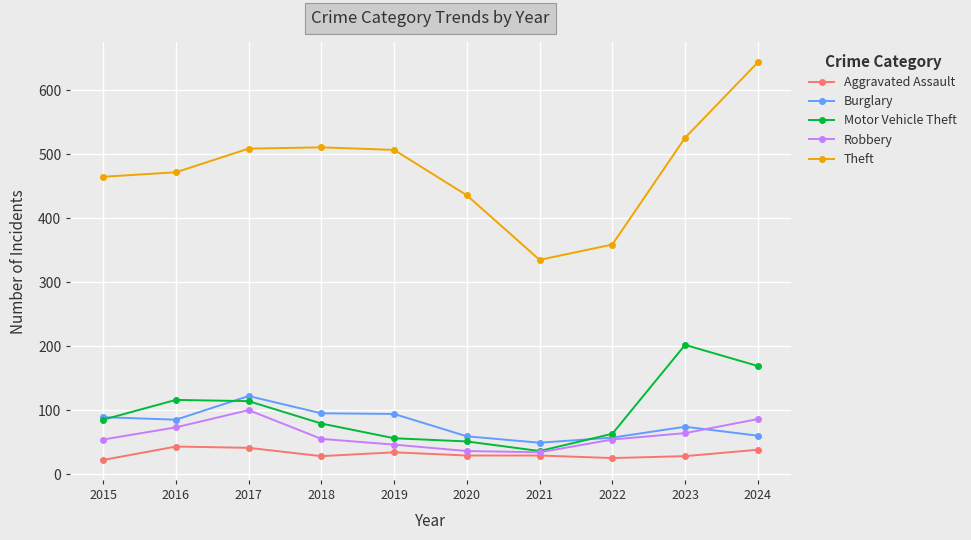

True or false: Theft and Motor Vehicle Theft cross at least once.

False